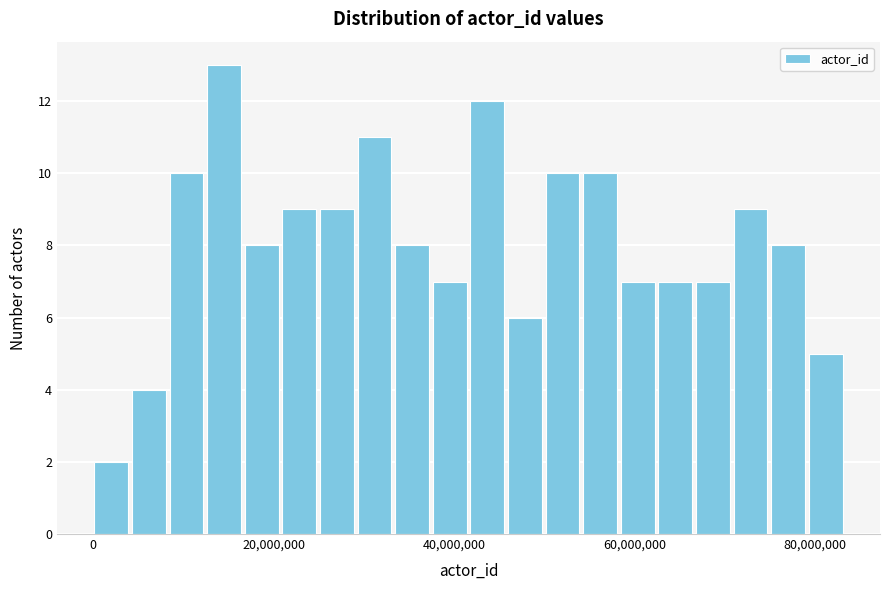

Around what value on the x-axis is the tallest bar? Give the approximate position of its centre, as read against the axis.

14000000